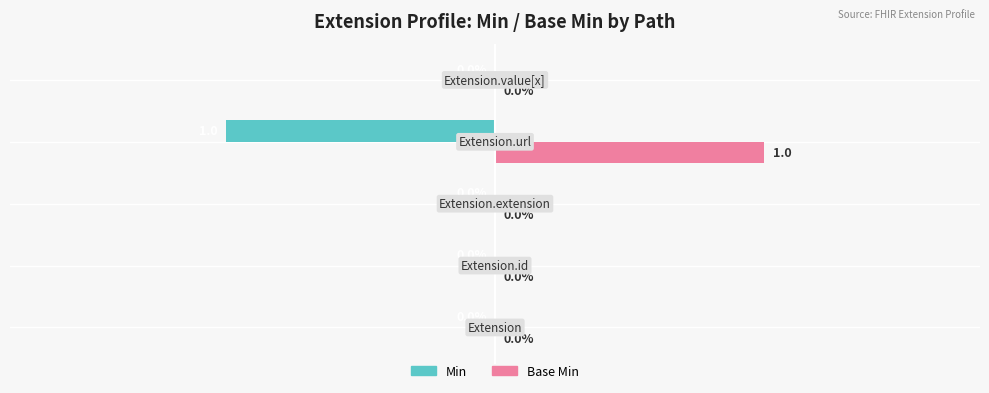

Which series has the largest total across all categories?

Base Min